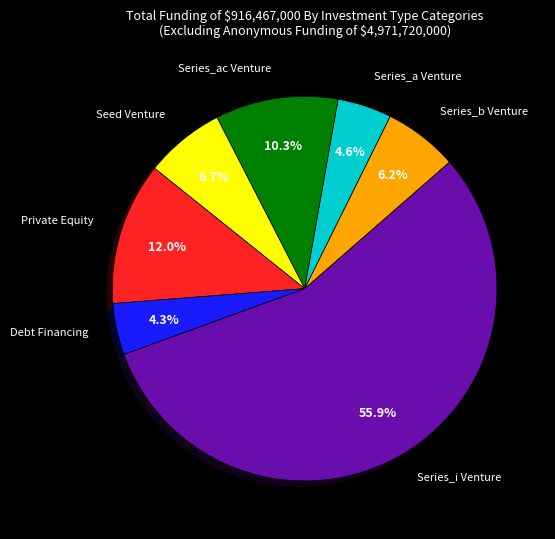

Does any single category account for the majority?

Yes